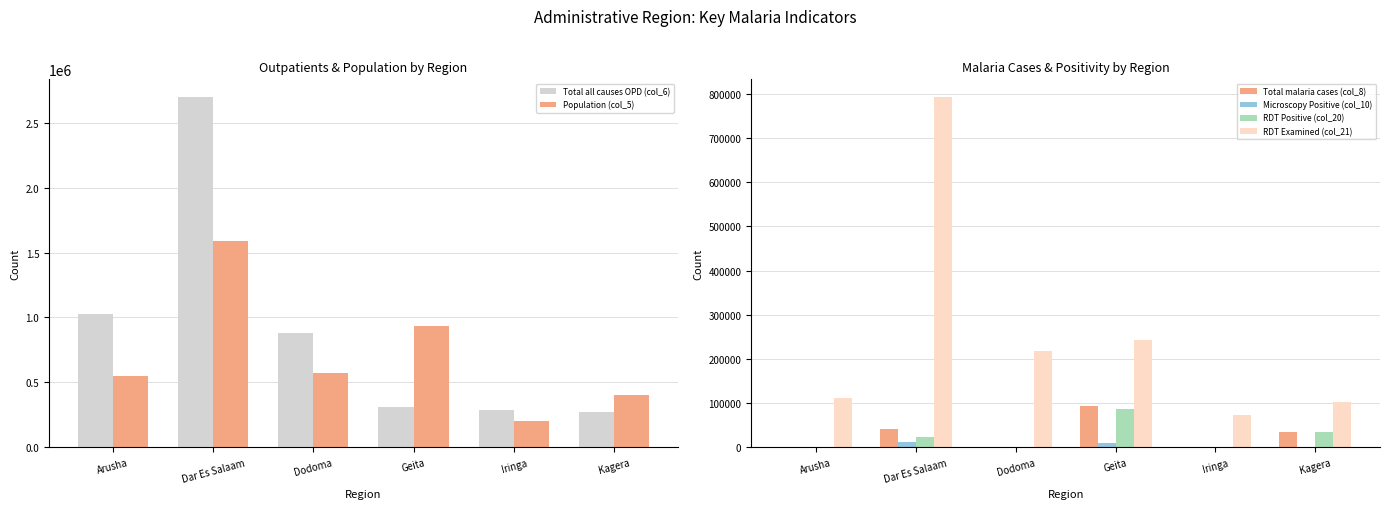

The Microscopy Positive (col_10) series shows 84 at Dodoma. True or false?

True